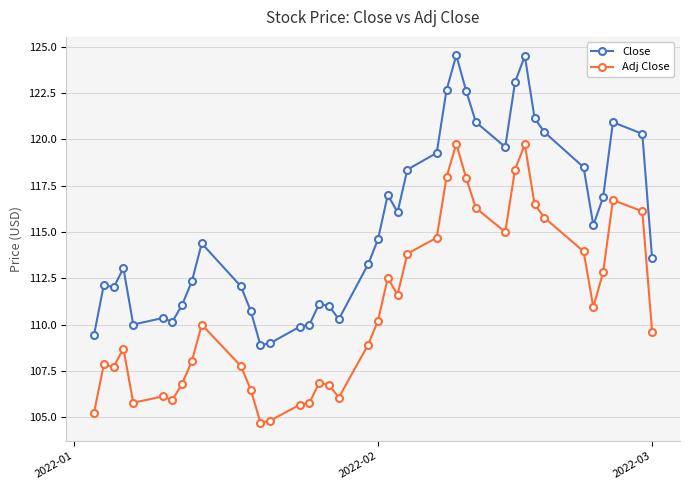

Which series has the largest total across all categories?

Close